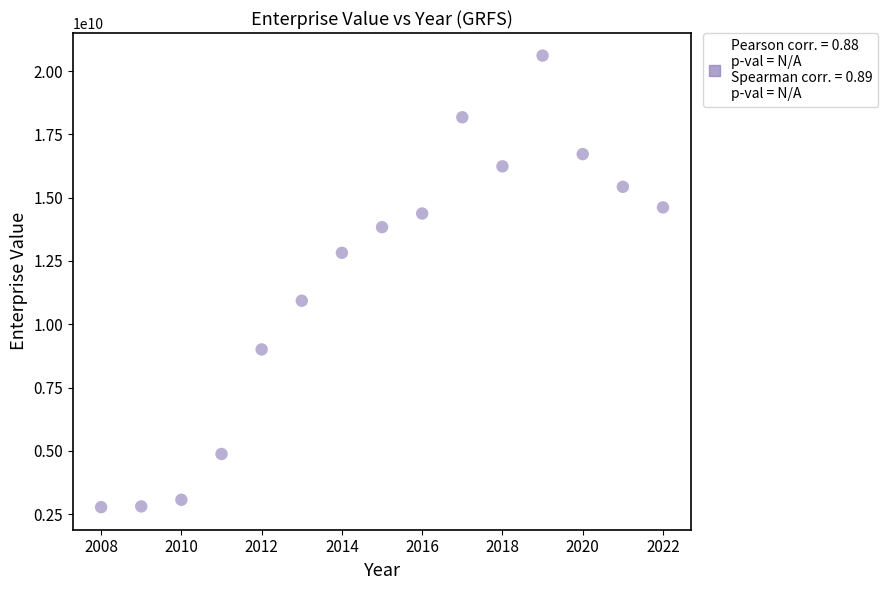

What Y value in the scatter plot is closest to 11692466462?

10927901886.1